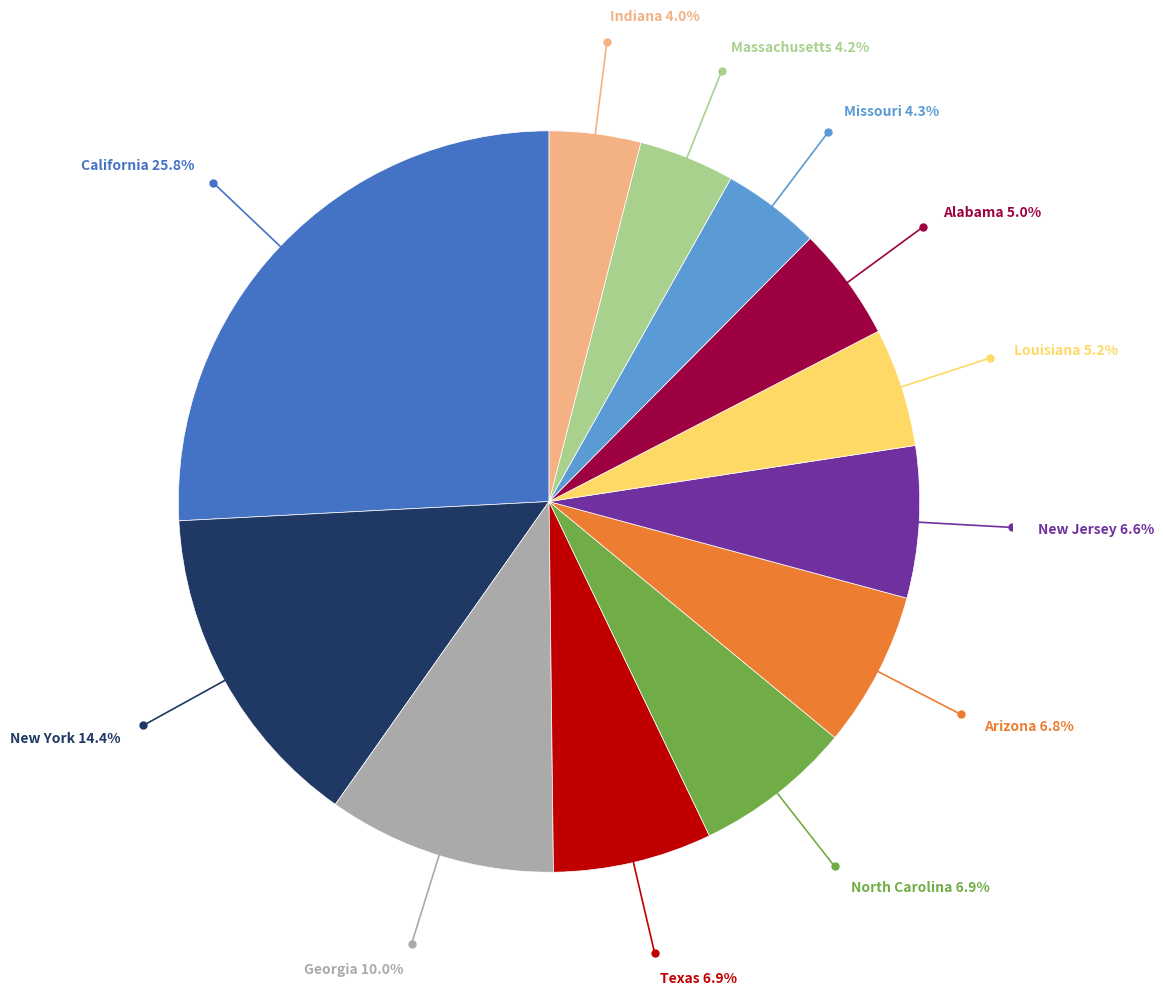

Does any single category account for the majority?

No